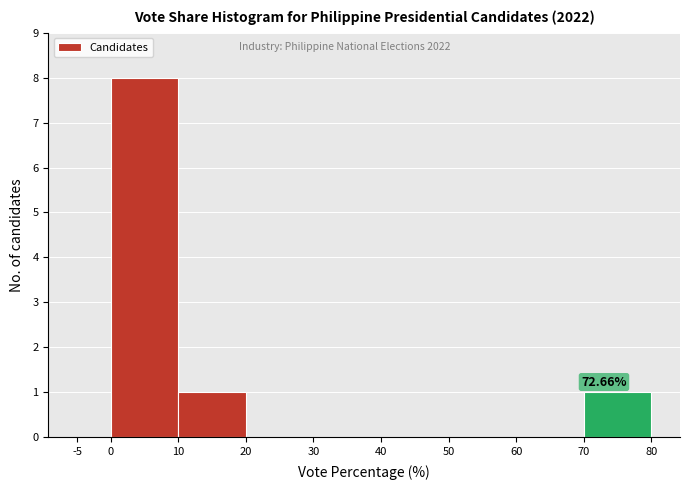

Which range on the x-axis has the tallest bar?

0 to 10